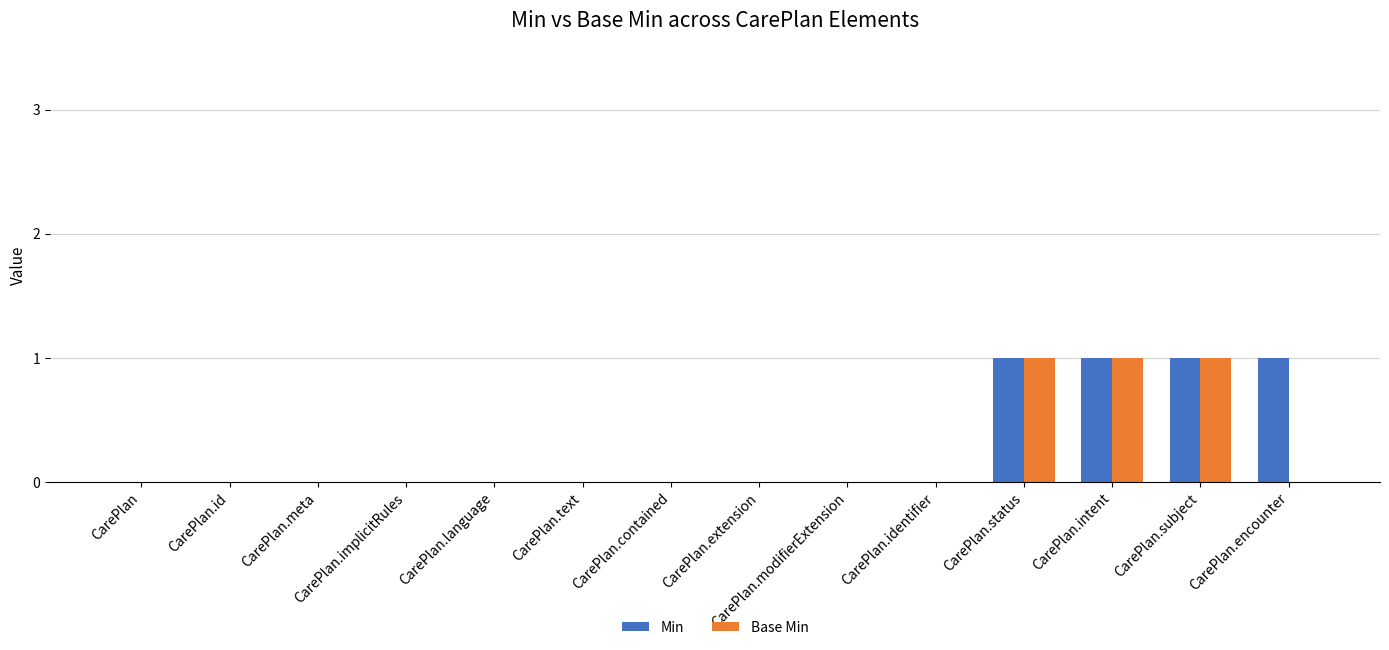

Is it true that Base Min equals 1 at CarePlan.extension?

False